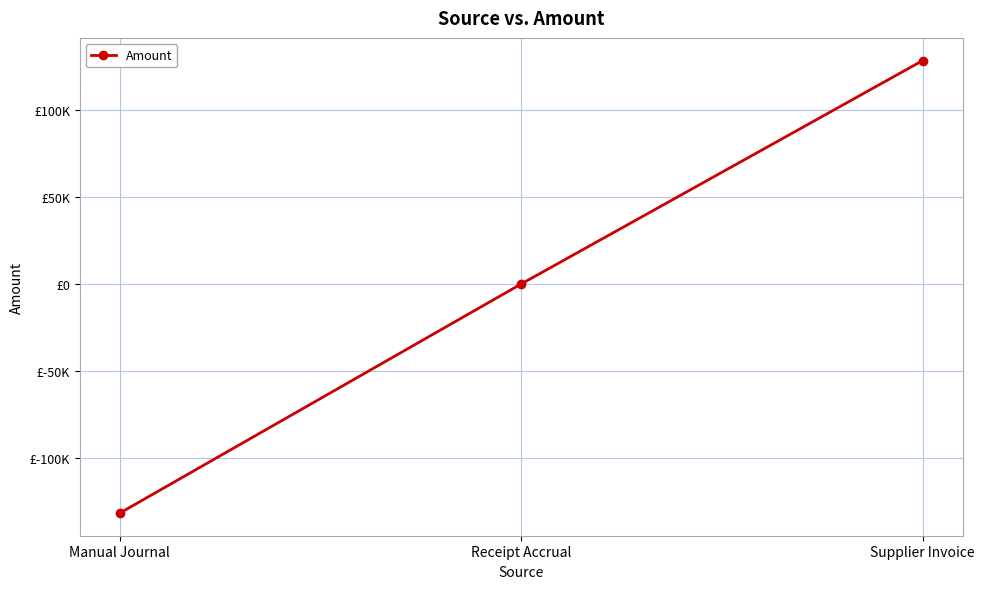

Where does the data first go above 0?

Supplier Invoice